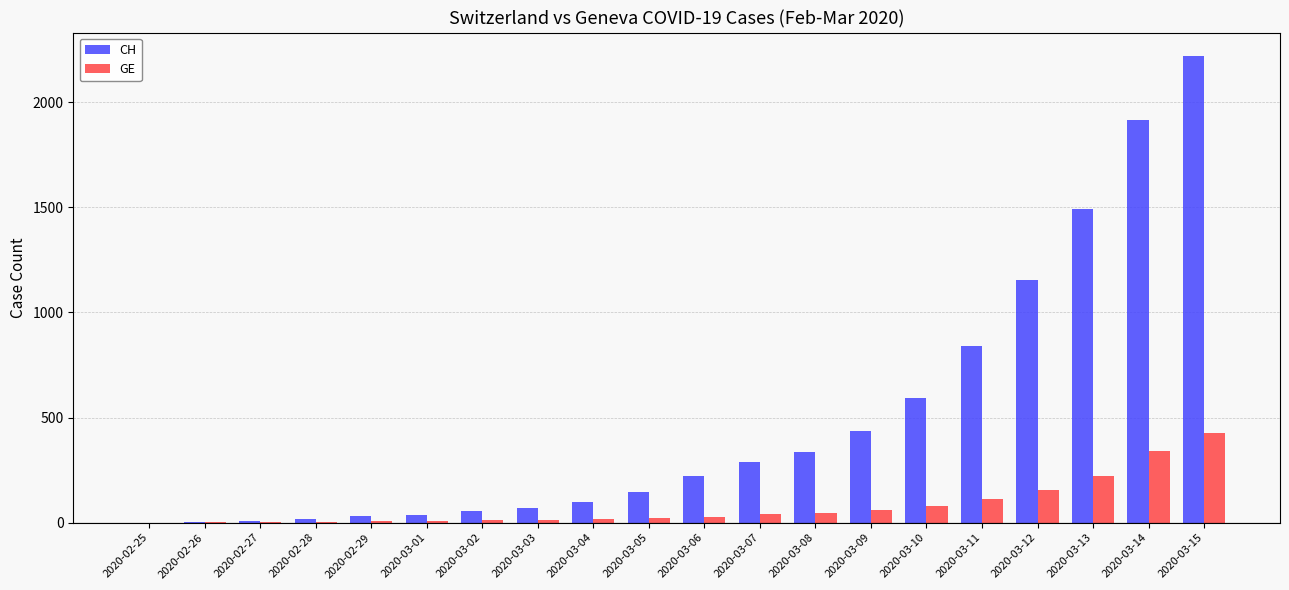

Where is GE nearest to the value 212?

2020-03-13